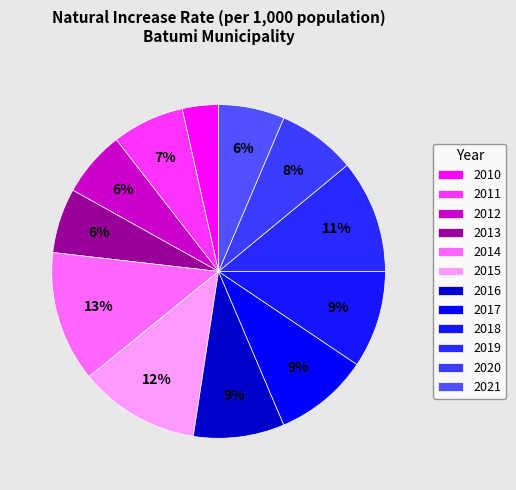

True or false: 2018 accounts for 9% of the total.

True